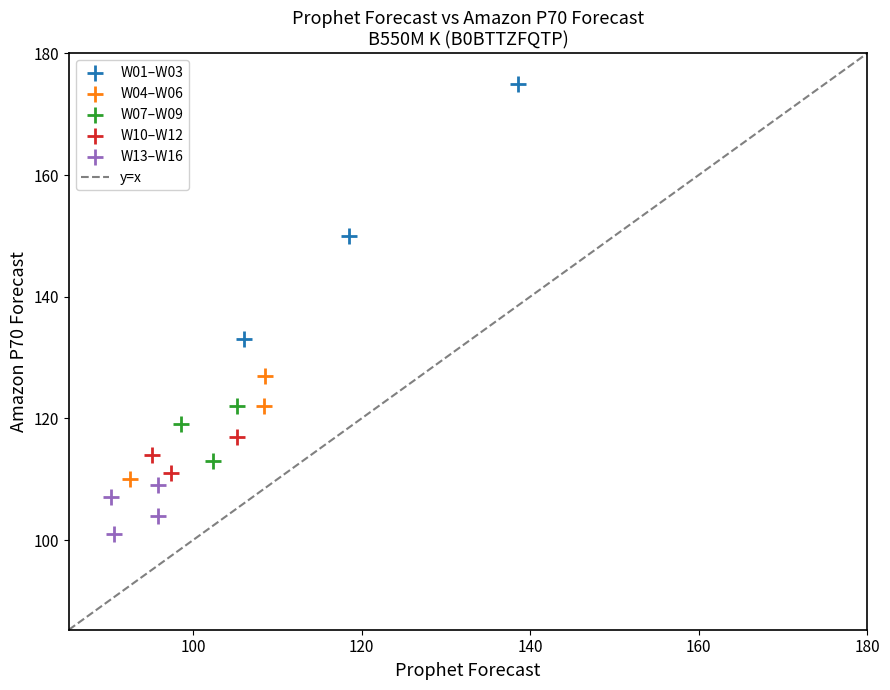

Which series has the largest Y range (max minus min)?

W01–W03